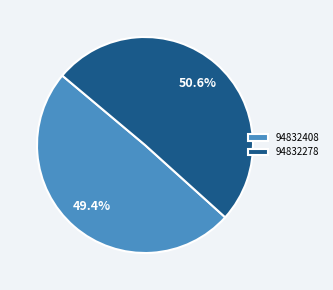

What is the largest slice in the pie chart?

94832278